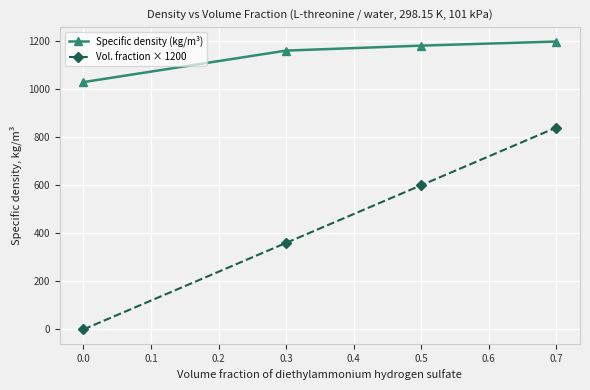

What is the maximum value shown in the chart?

1197.7